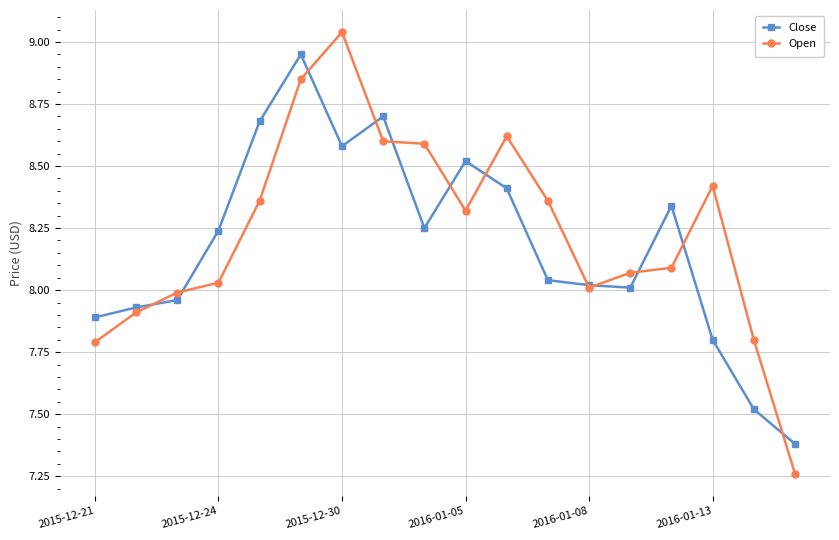

Which series has the largest range (max minus min)?

Open